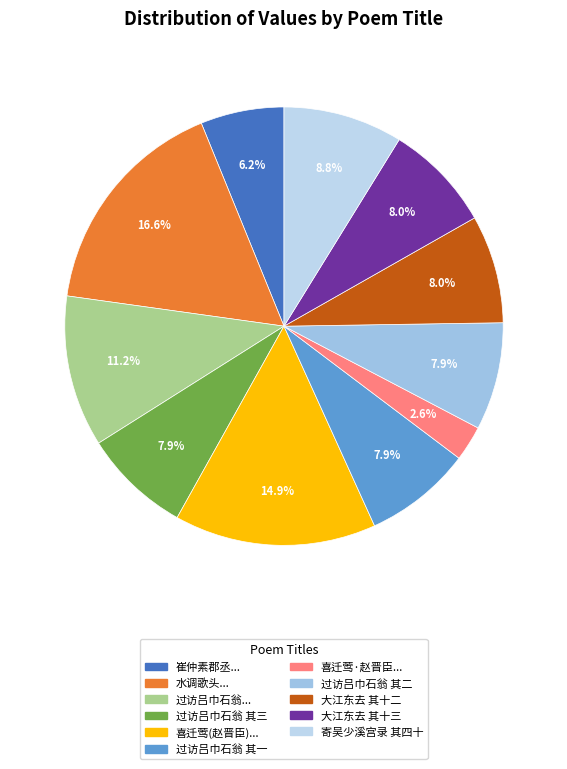

What is the smallest slice in the pie chart?

喜迁莺·赵晋臣敷文赋芙蓉词见寿用韵为谢